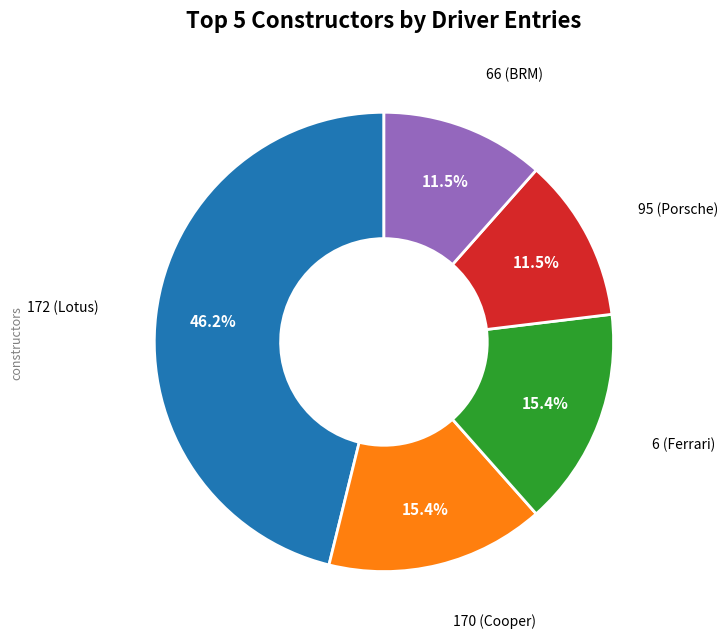

Do 170 (Cooper) and 66 (BRM) together represent more than half of the pie?

No